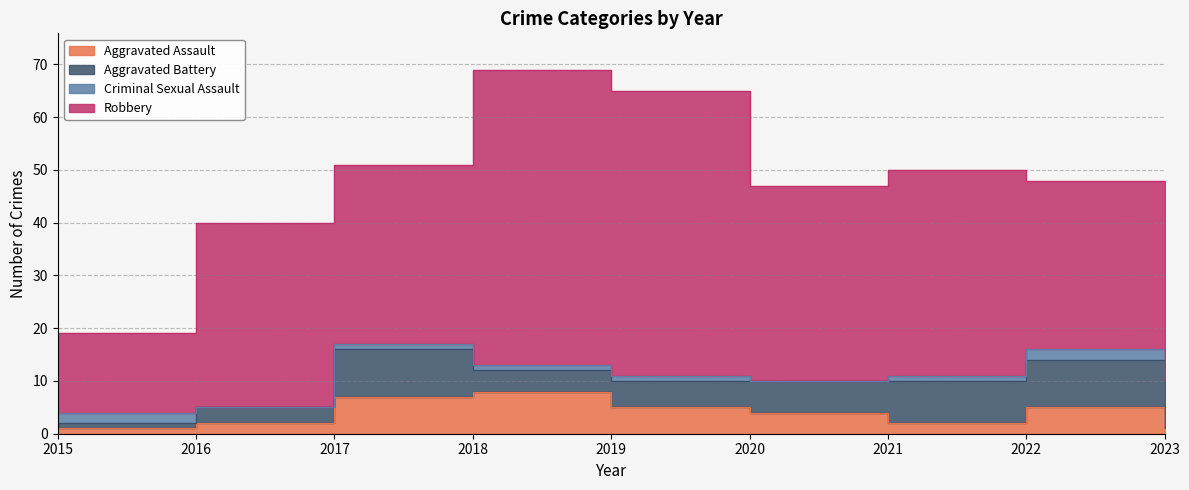

Which series has the largest total across all categories?

Robbery